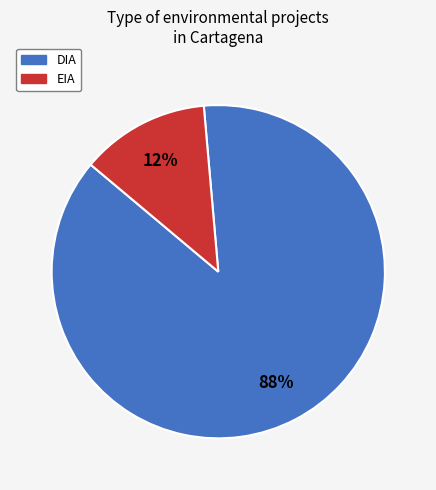

To the nearest percent, what is the combined percentage of DIA and EIA?

100%